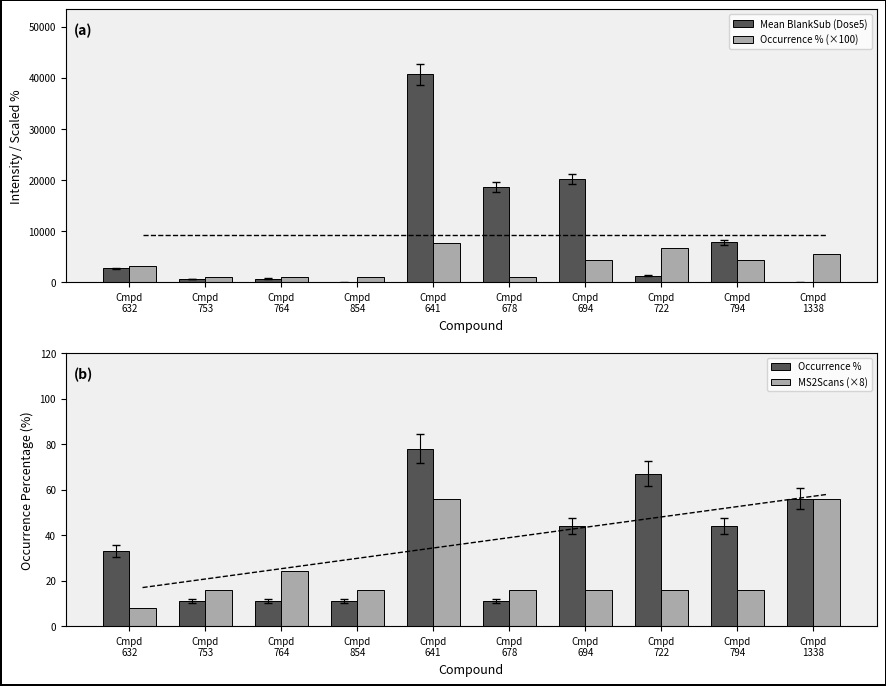

Which category has the lowest value in the Occurrence % (×100) series?

Cmpd
753